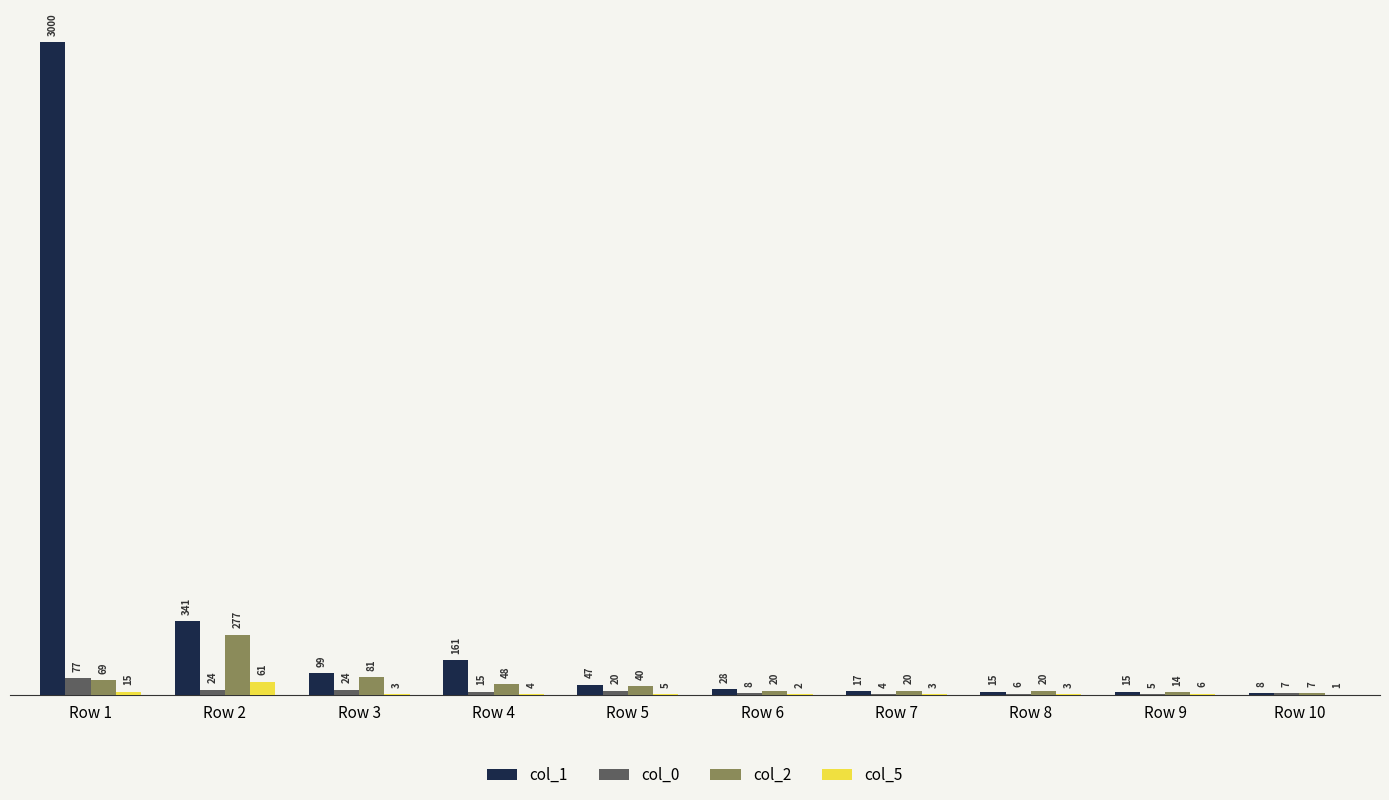

What is the approximate value of col_0 at Row 9, to the nearest 5?

5